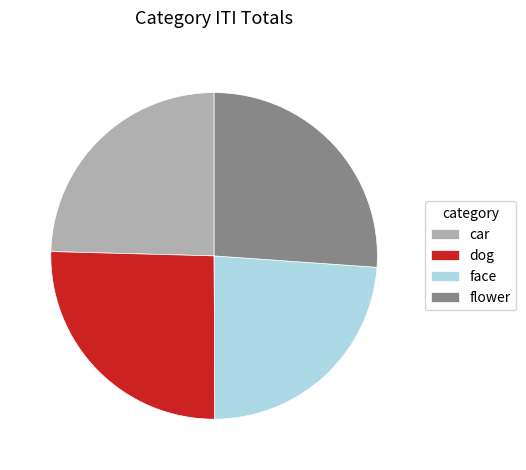

Does any single category account for the majority?

No